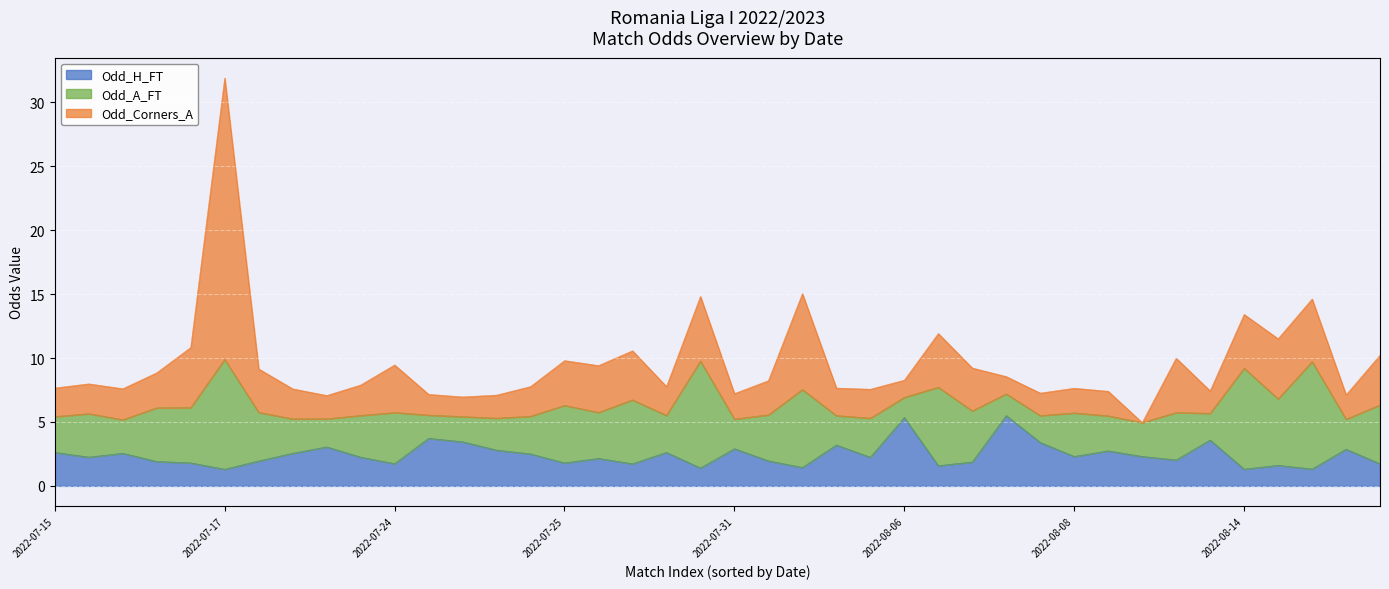

What is the highest value of the Odd_H_FT series?

5.5